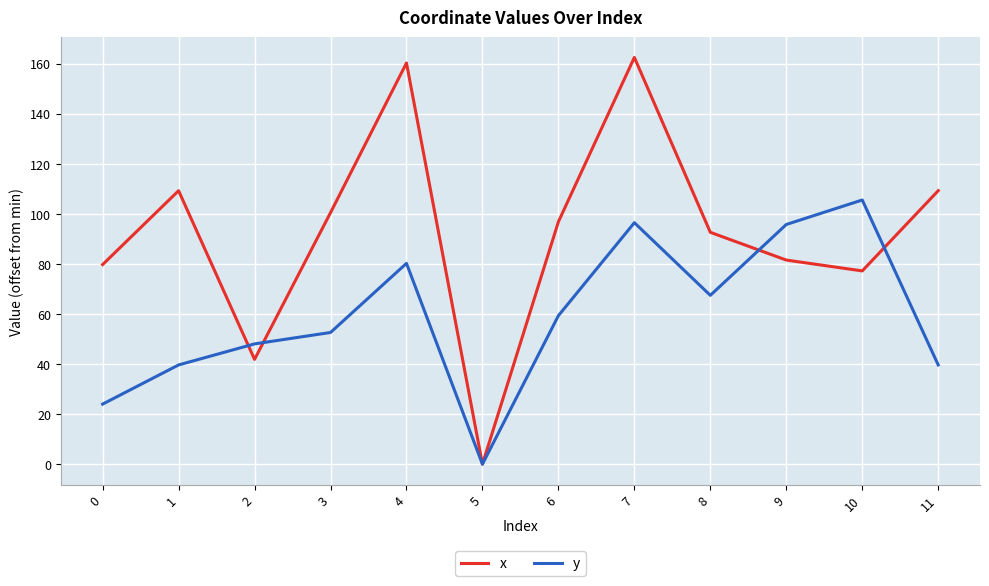

Which category has the lowest value across all series?

5